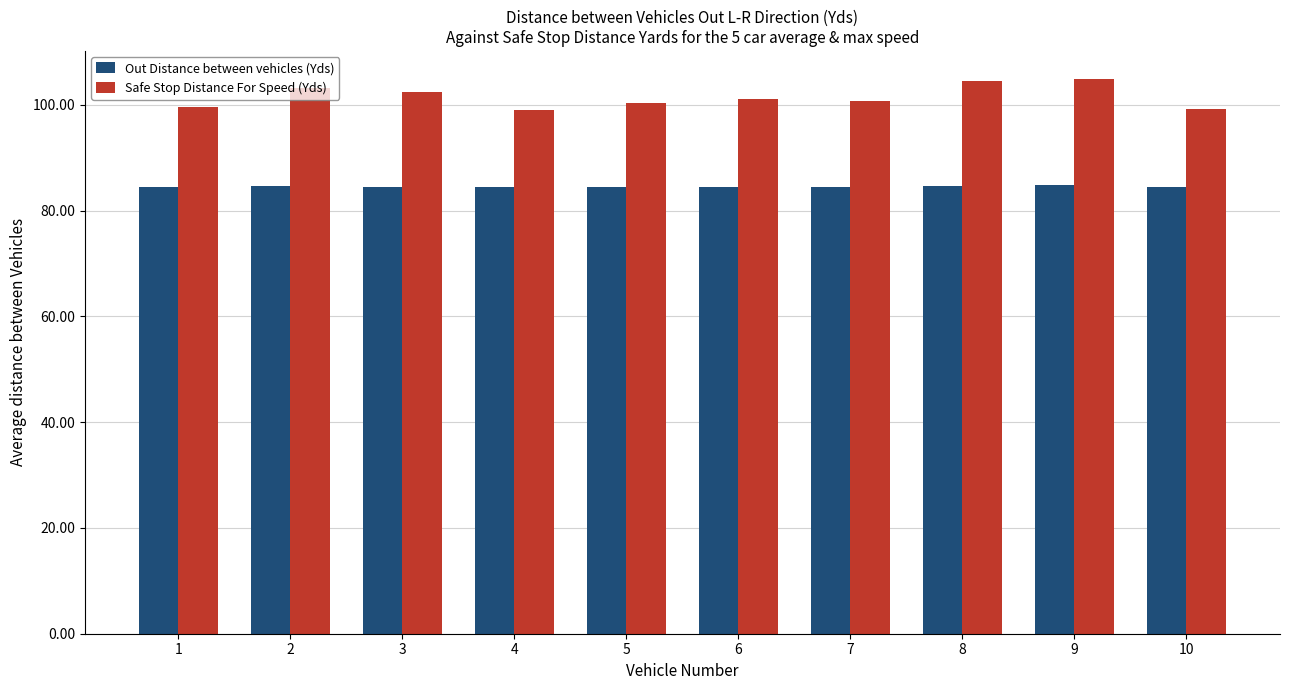

How many bars are there in each group?

2